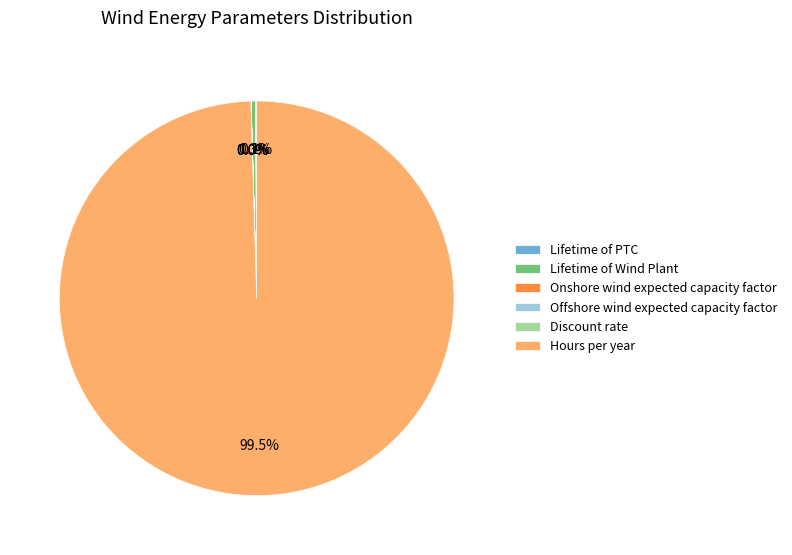

Which slice is the largest?

Hours per year